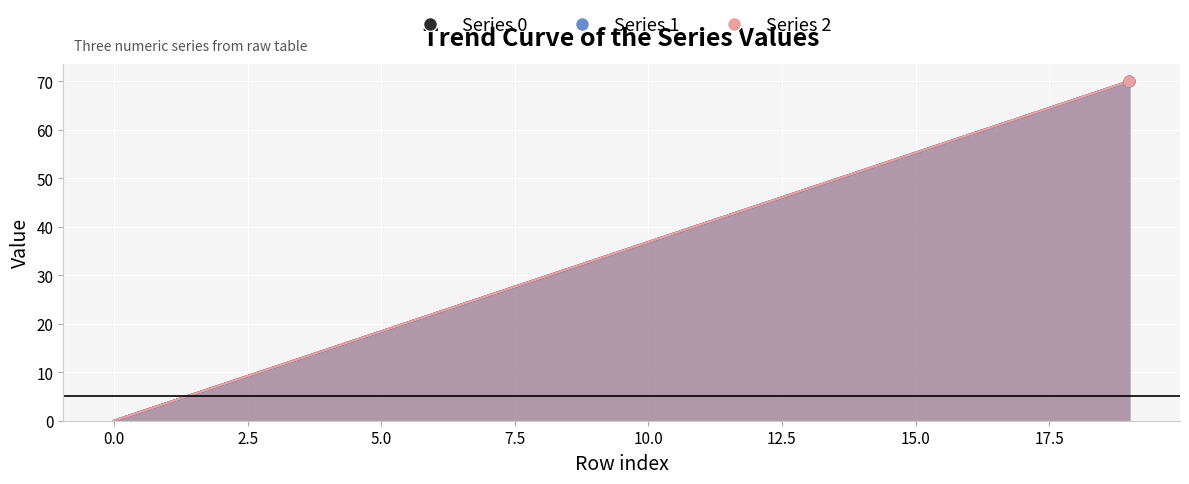

What are all the series names shown in the legend?

Series 0, Series 1, Series 2